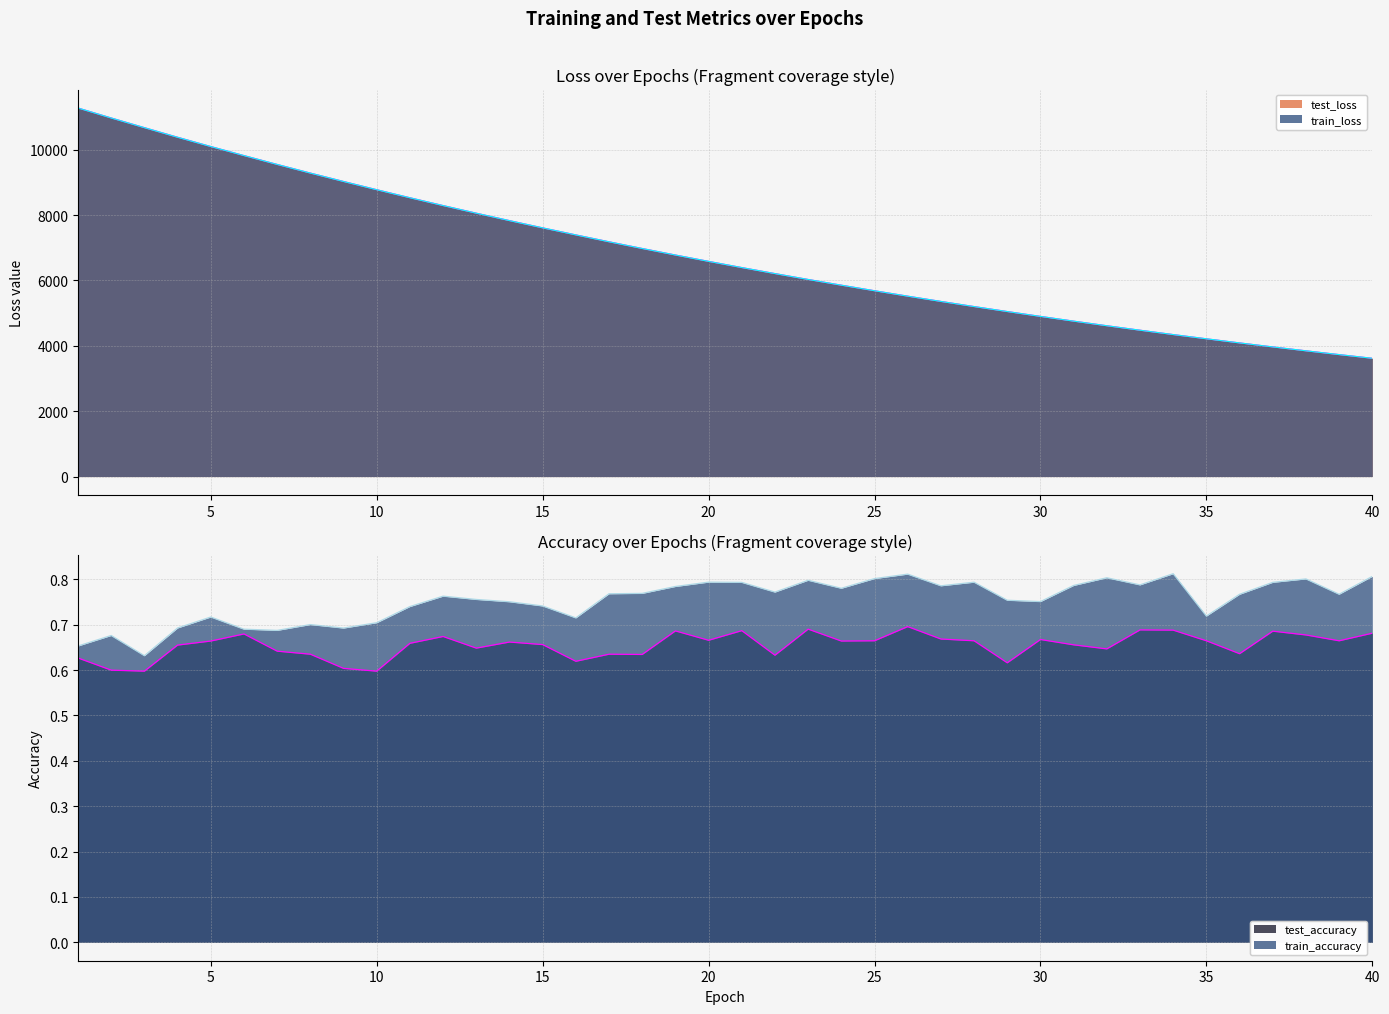

How many distinct data groups are displayed?

4